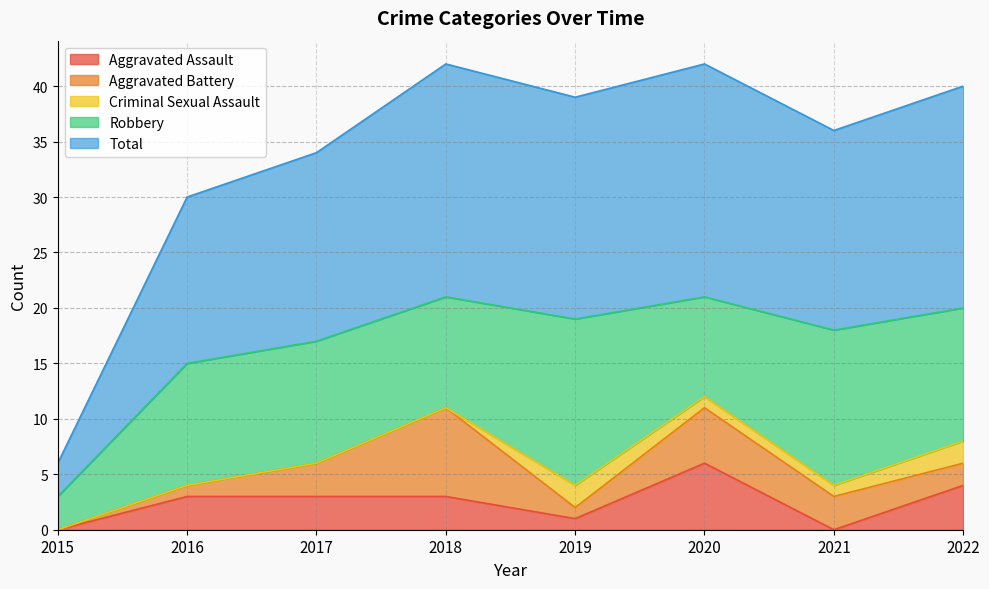

How many lines are shown in the chart?

5